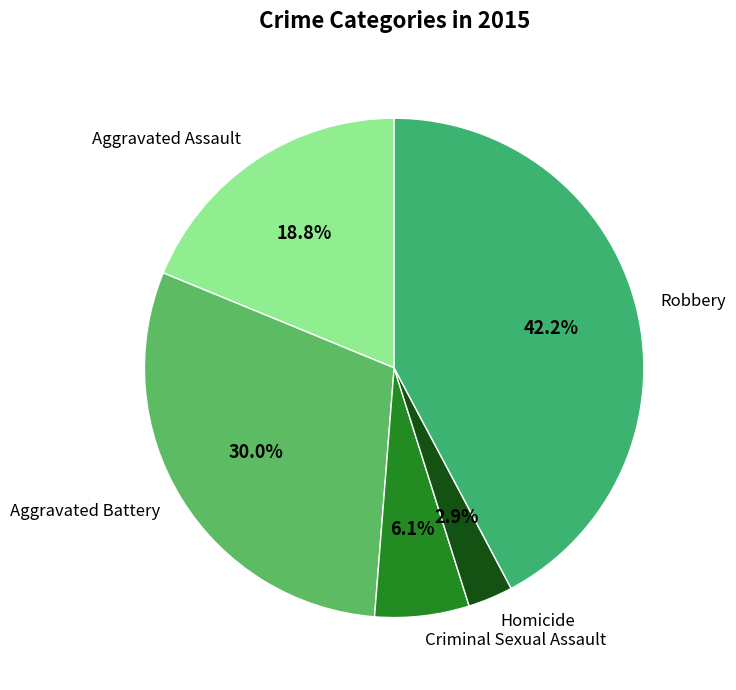

Count the number of slices in the pie.

5